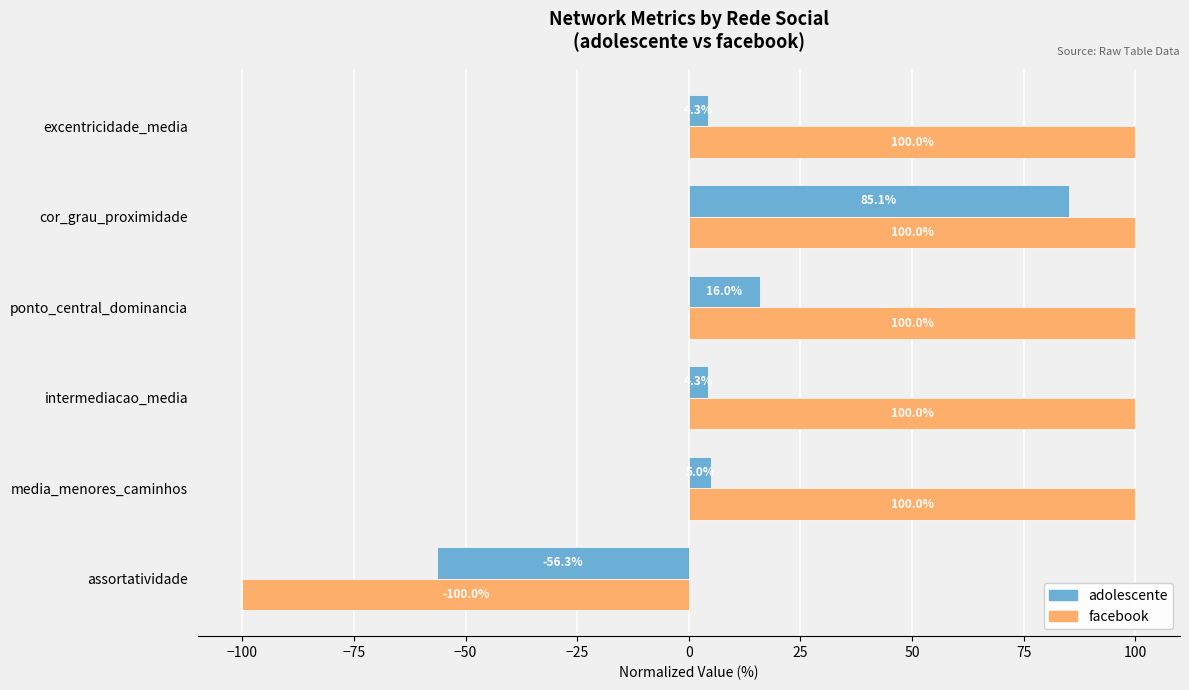

What is the approximate value of facebook at assortatividade?

-100.0